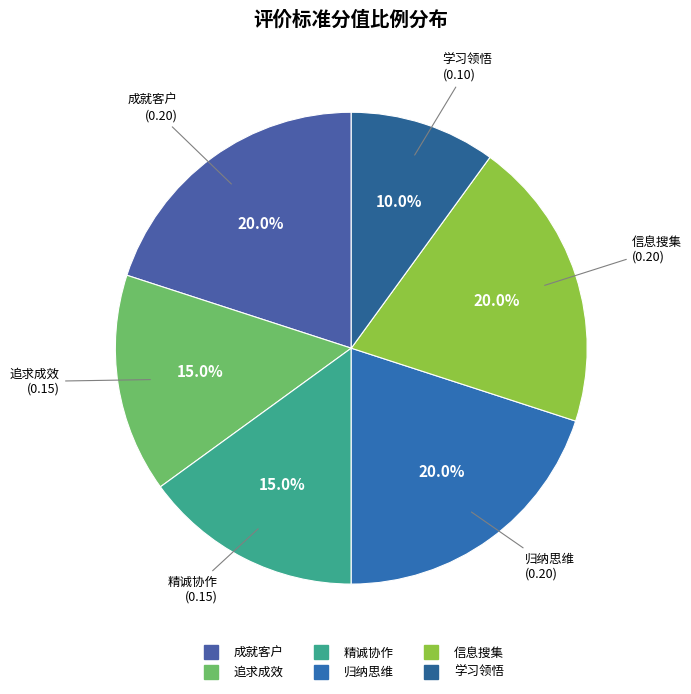

Is there any slice that represents more than half of the pie?

No